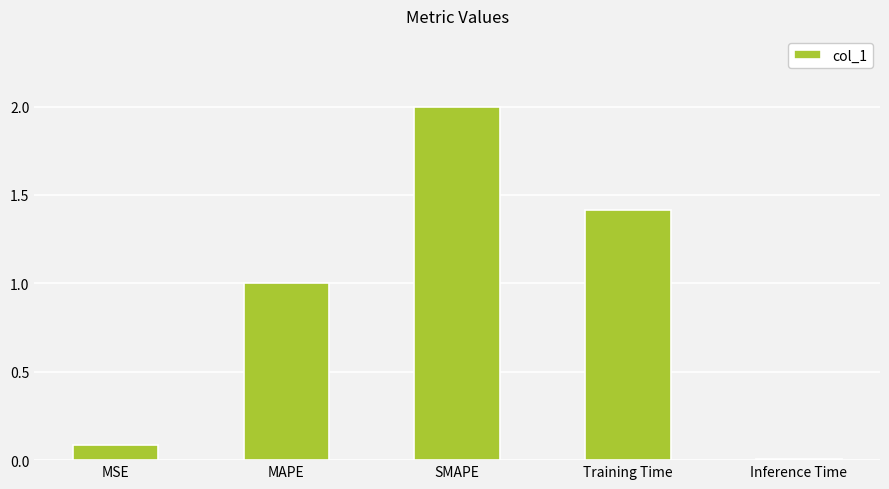

How many distinct data groups are displayed?

1